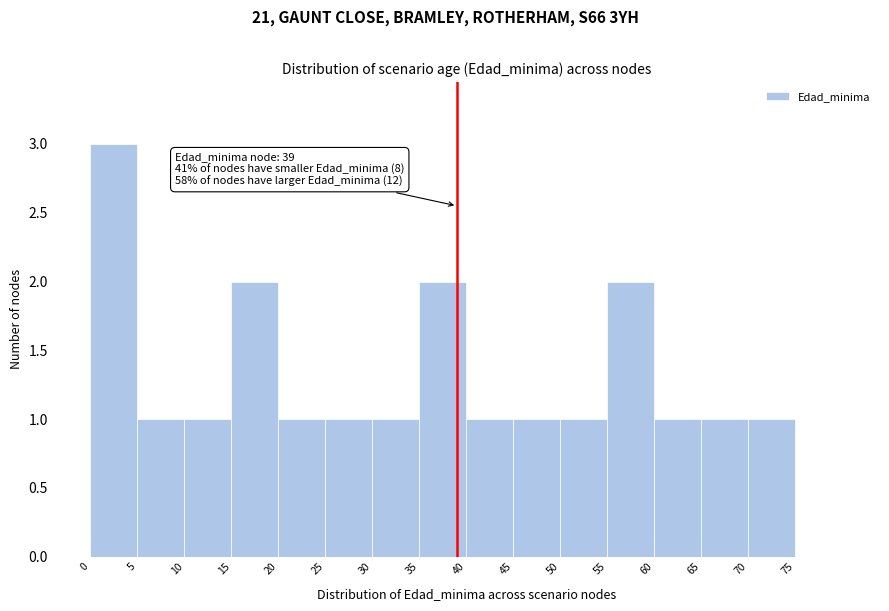

Which range on the x-axis has the tallest bar?

0 to 5